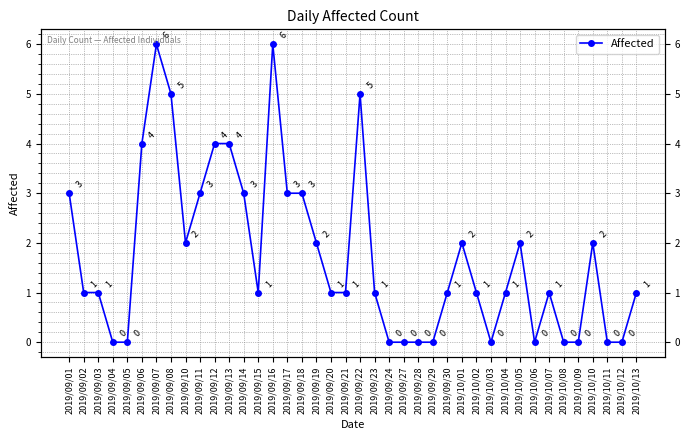

Which has a higher value, 2019/09/16 or 2019/09/10?

2019/09/16